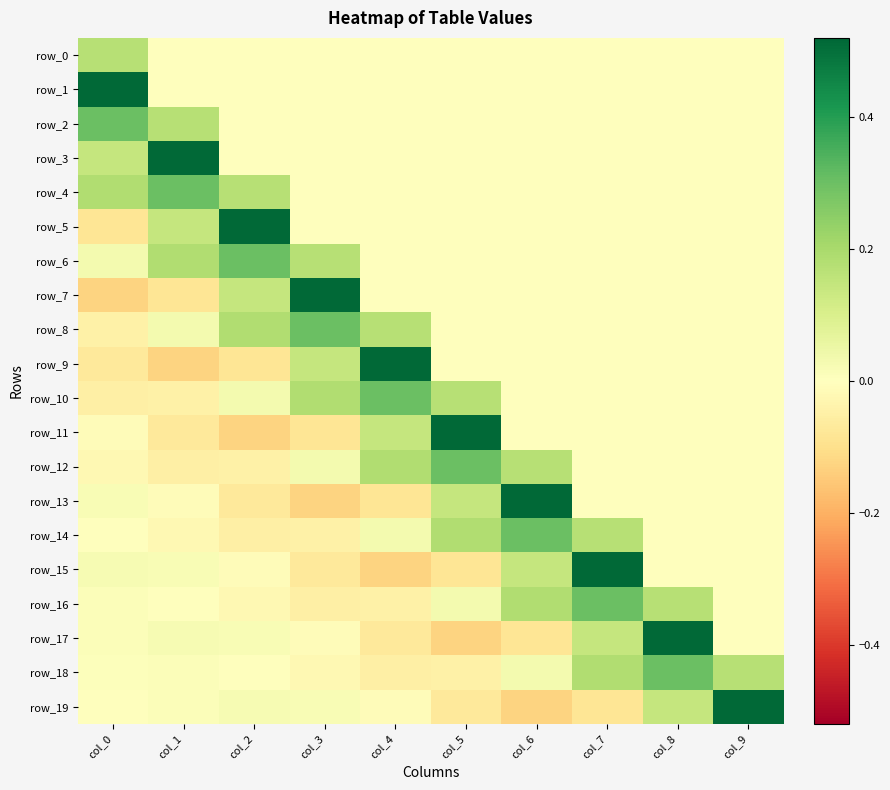

Is the value of row_3 at col_6 greater than the value of row_8 at col_9?

No